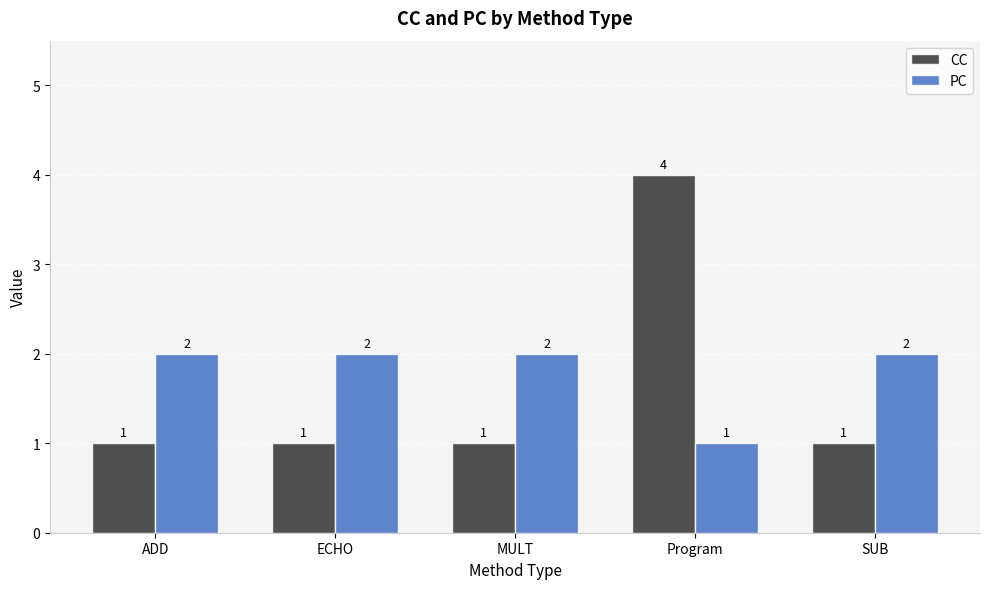

What is the greatest value displayed?

4